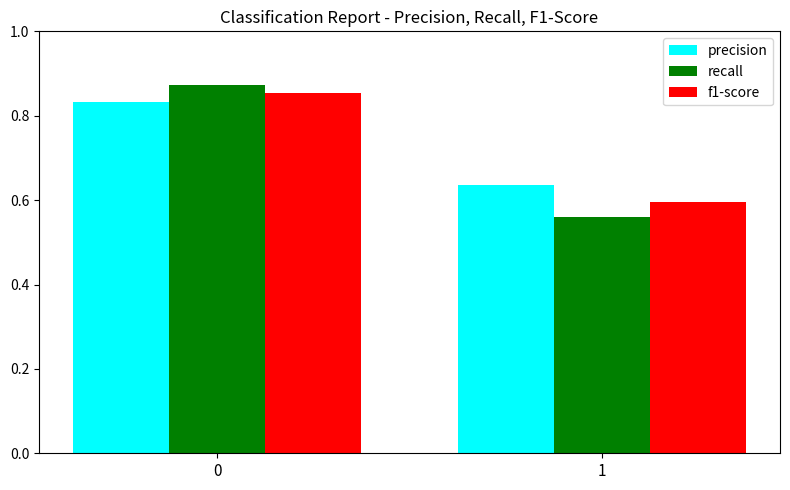

Is it true that recall equals 0.6 at 1?

True